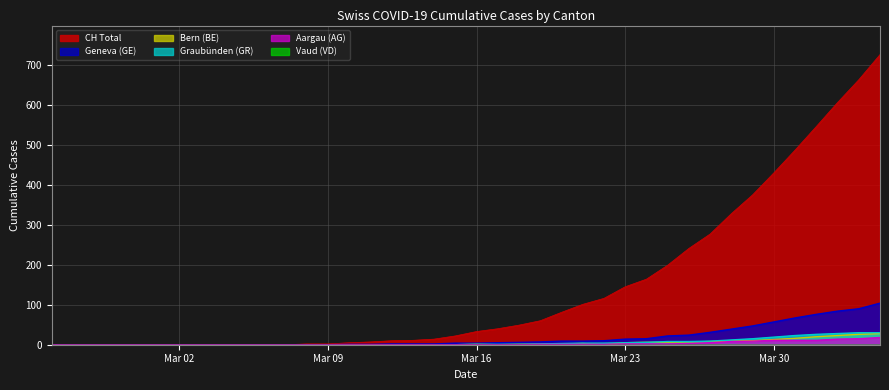

What is the maximum value shown in the chart?

726